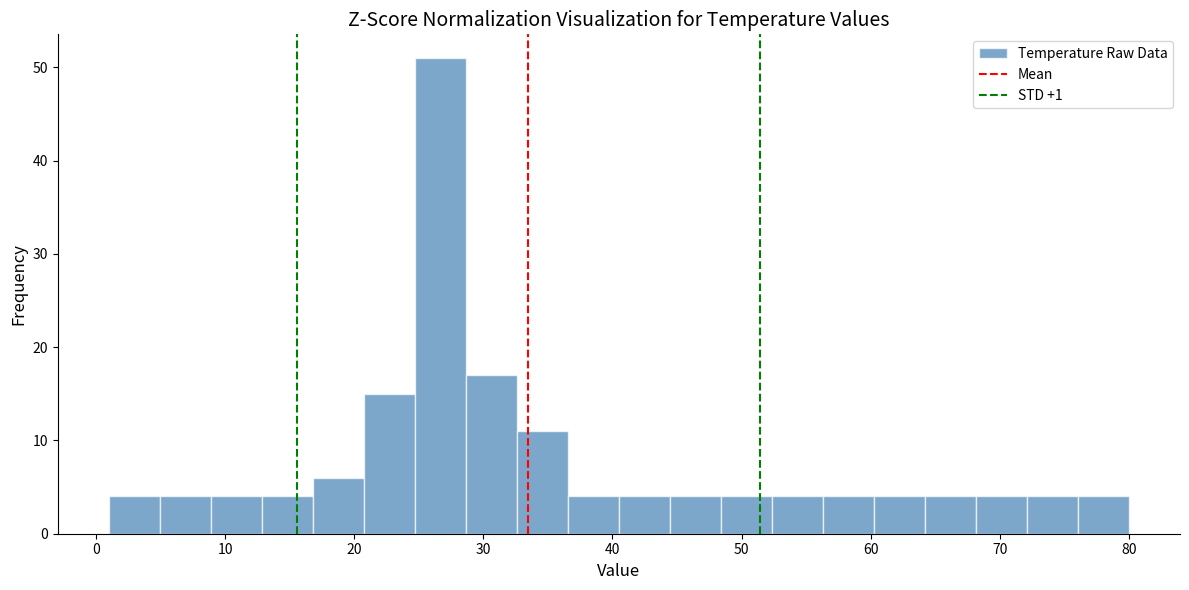

Around what value on the x-axis is the tallest bar? Give the approximate position of its centre, as read against the axis.

27